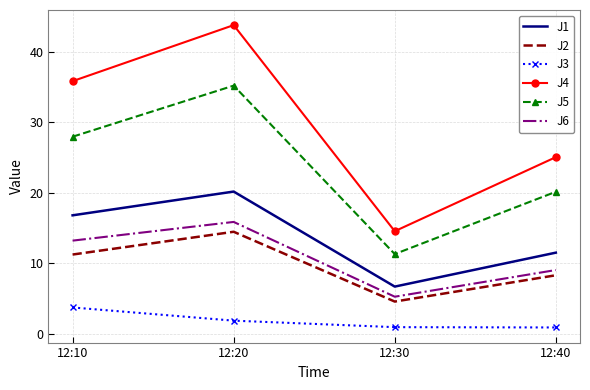

Is the value of J6 at 12:20 greater than the value of J4 at 12:30?

Yes